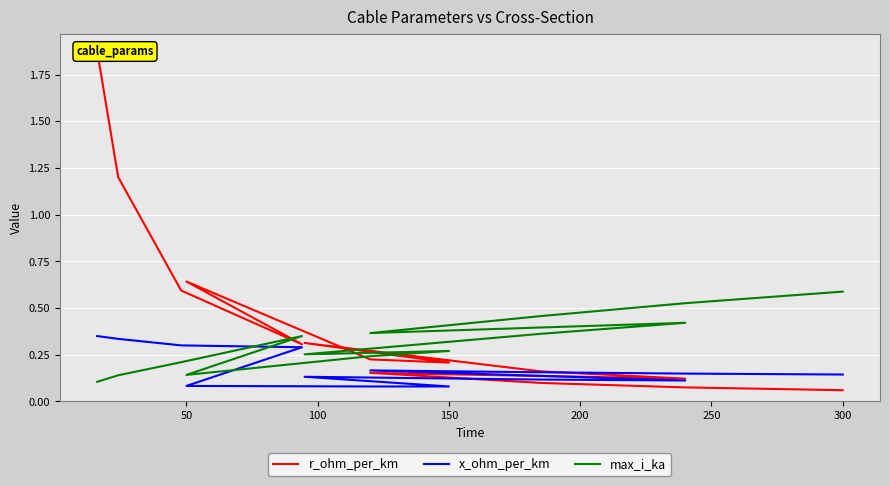

What is the smallest value displayed?

0.1